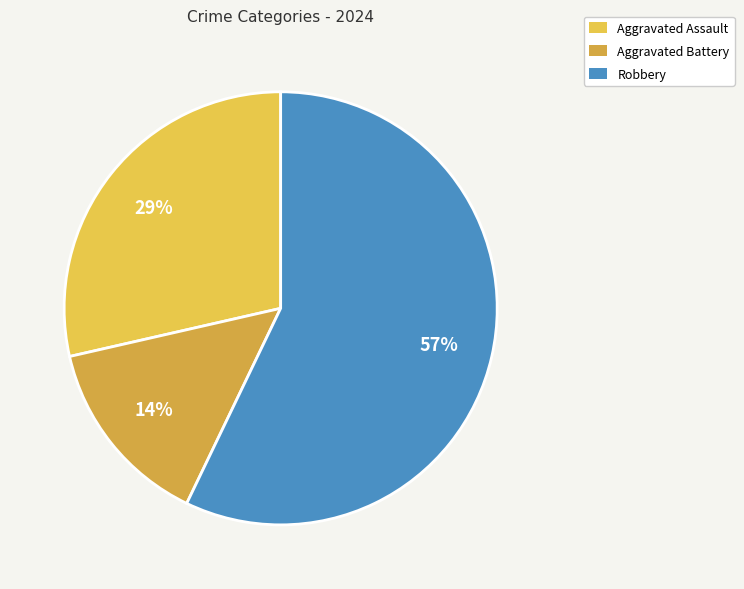

True or false: Aggravated Battery accounts for 14% of the total.

True